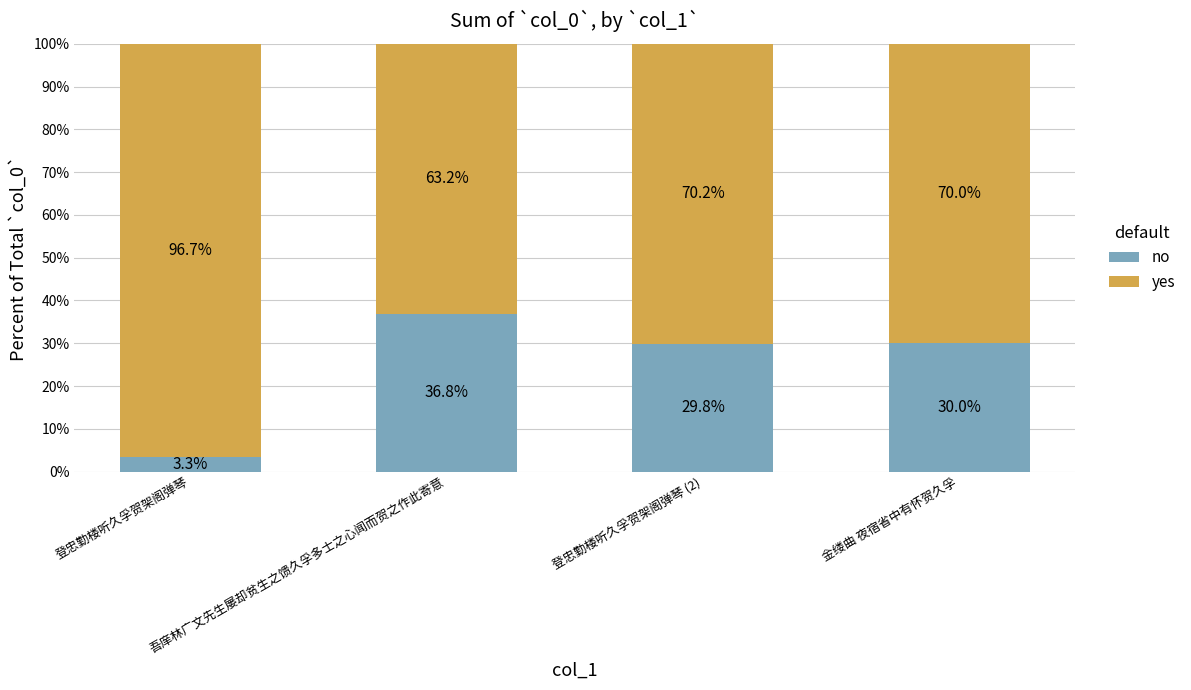

What is the difference between the maximum and second lowest values in the no series?

7.0